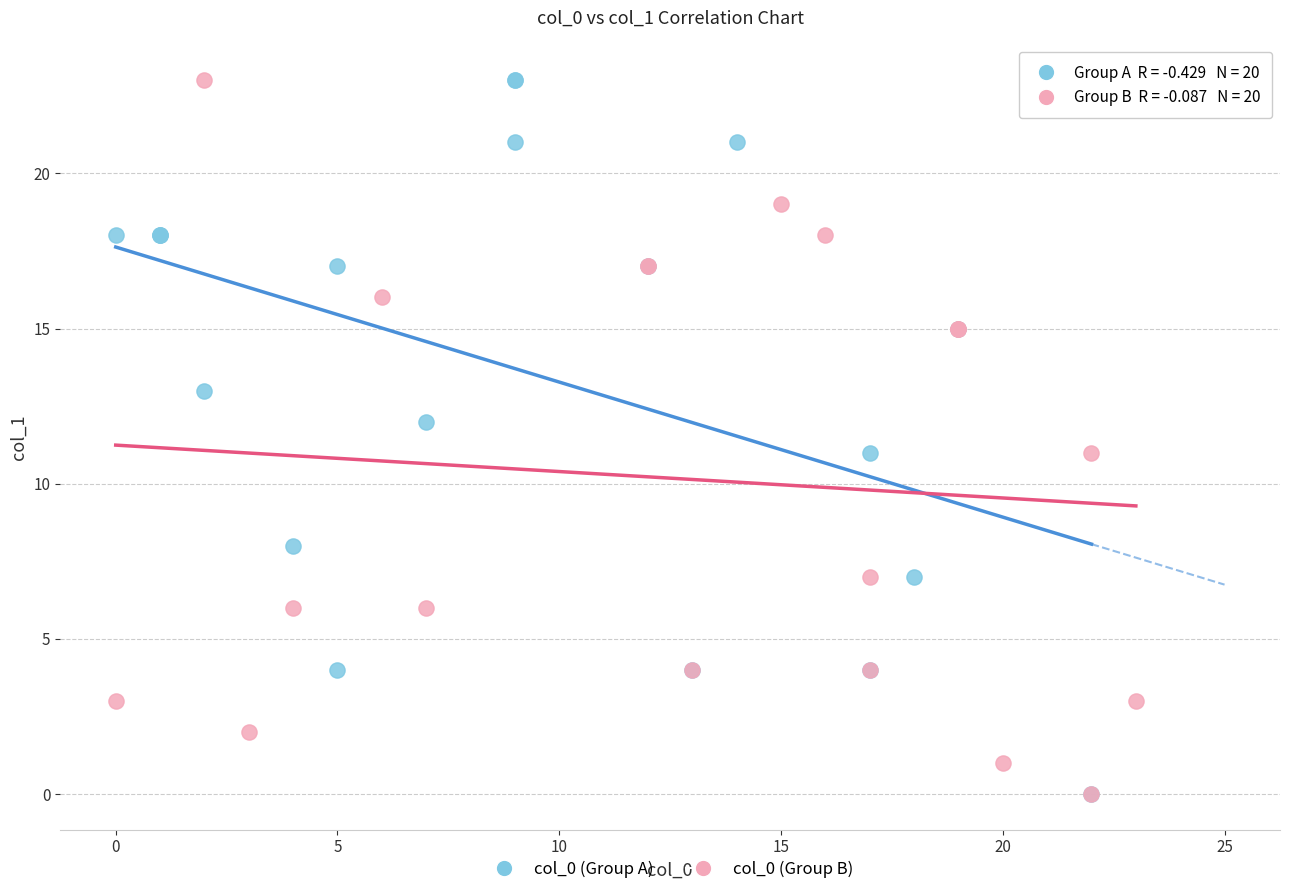

What are all the series names shown in the legend?

col_0 (Group A), col_0 (Group B)